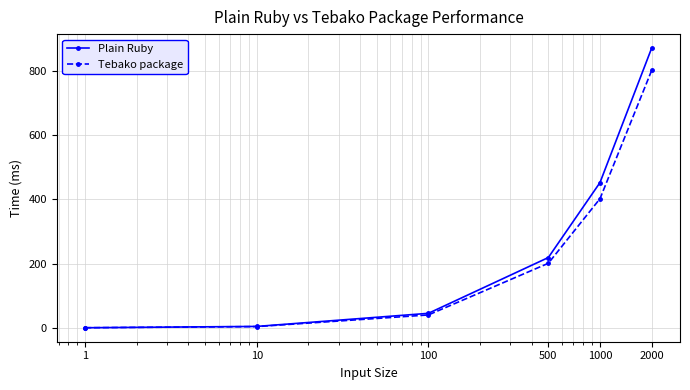

Which series has the largest range (max minus min)?

Plain Ruby